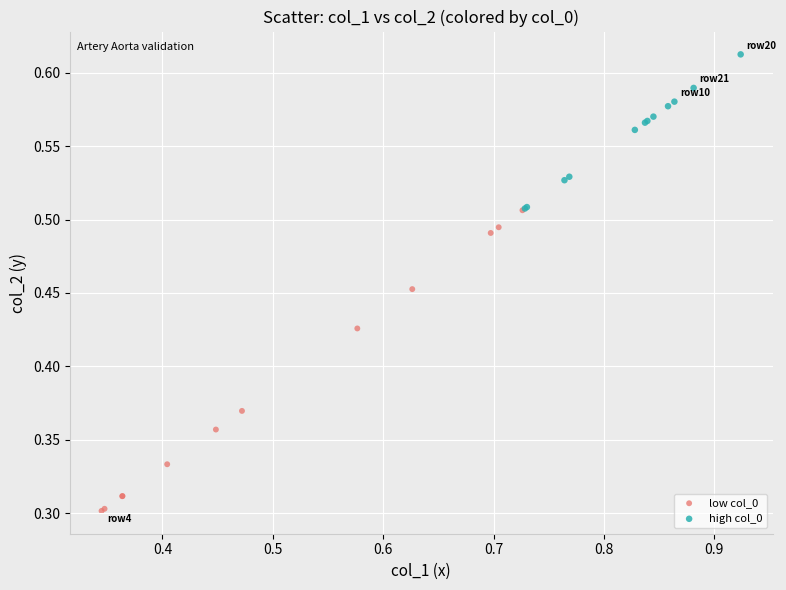

Which series has the widest spread of Y values?

low col_0